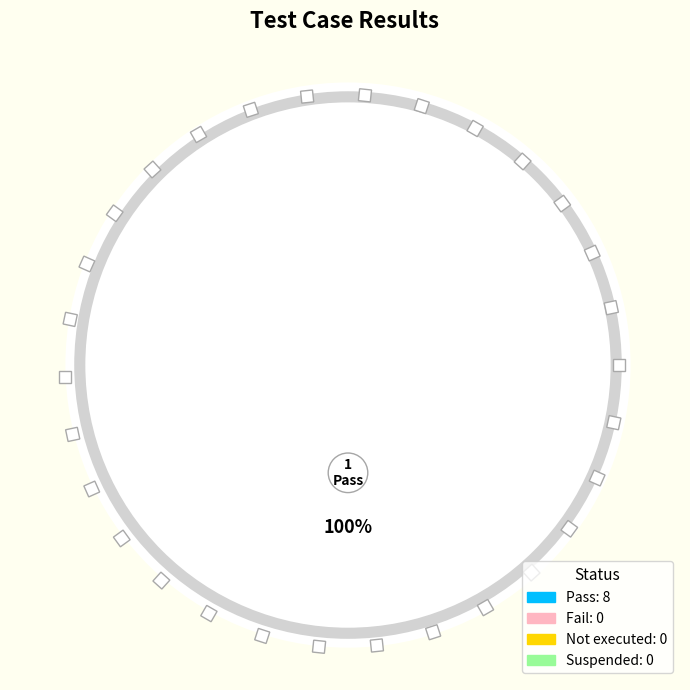

How many slices are in this pie chart?

4